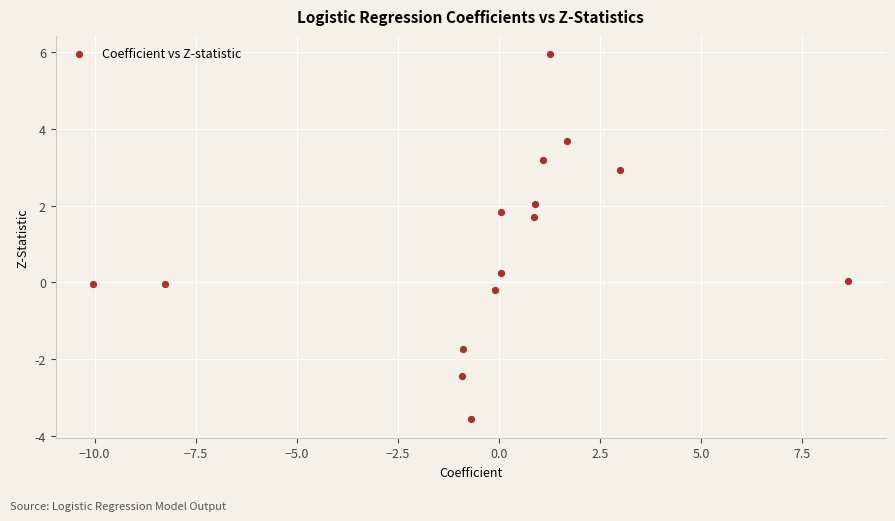

What is the range of X values (max minus min)?

18.7